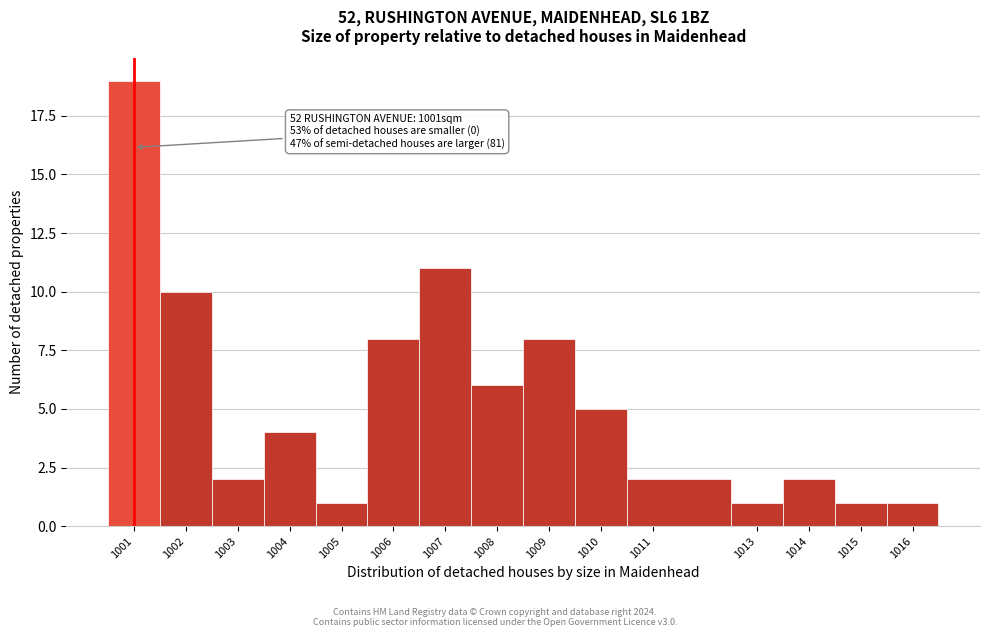

Which range on the x-axis has the tallest bar?

1000.5 to 1001.5